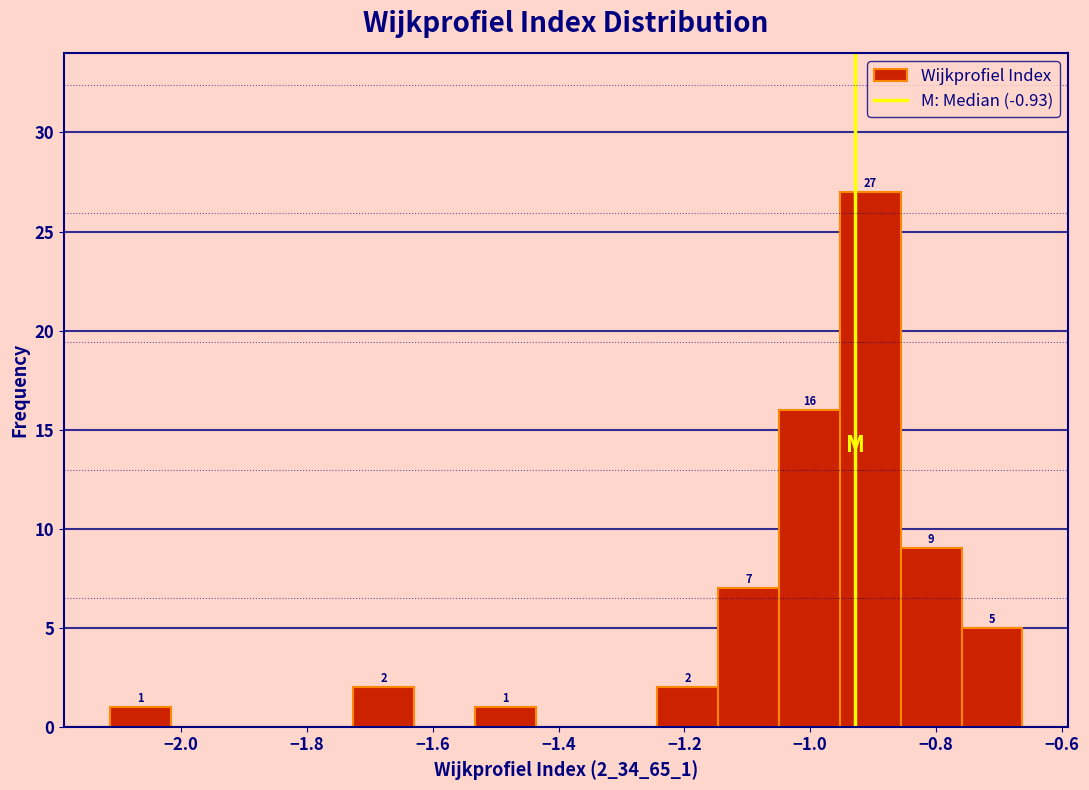

Which range on the x-axis has the tallest bar?

-0.96 to -0.86